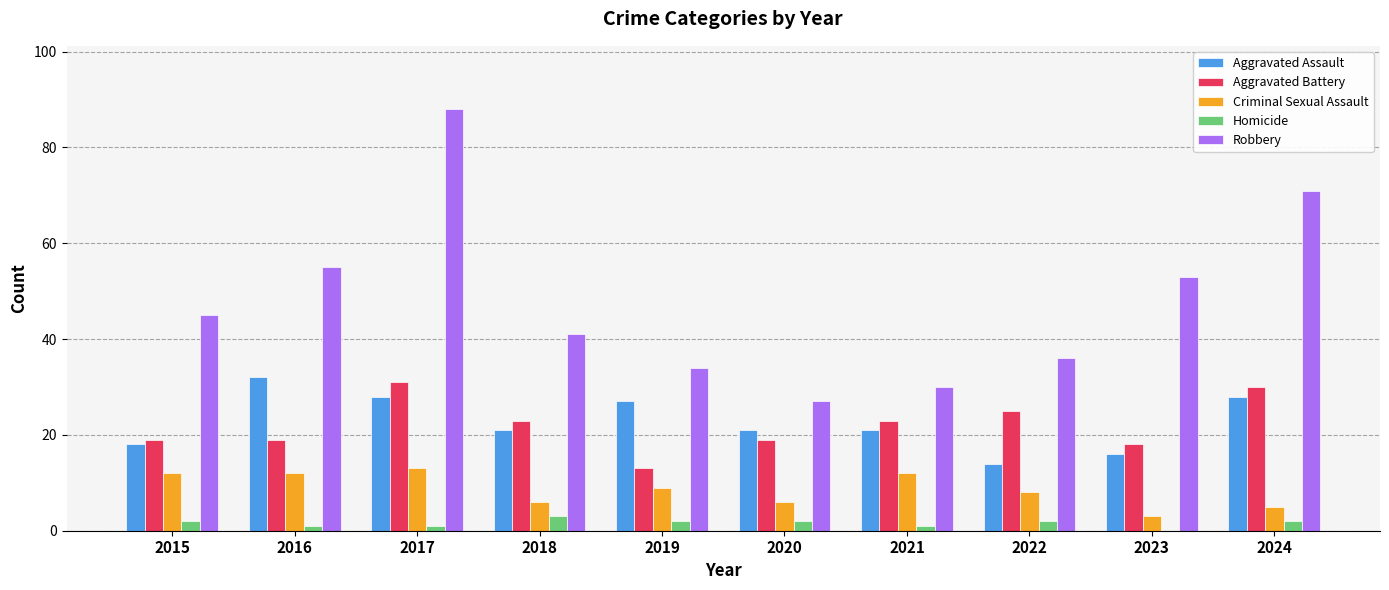

What is the sum of all Aggravated Assault values?

226